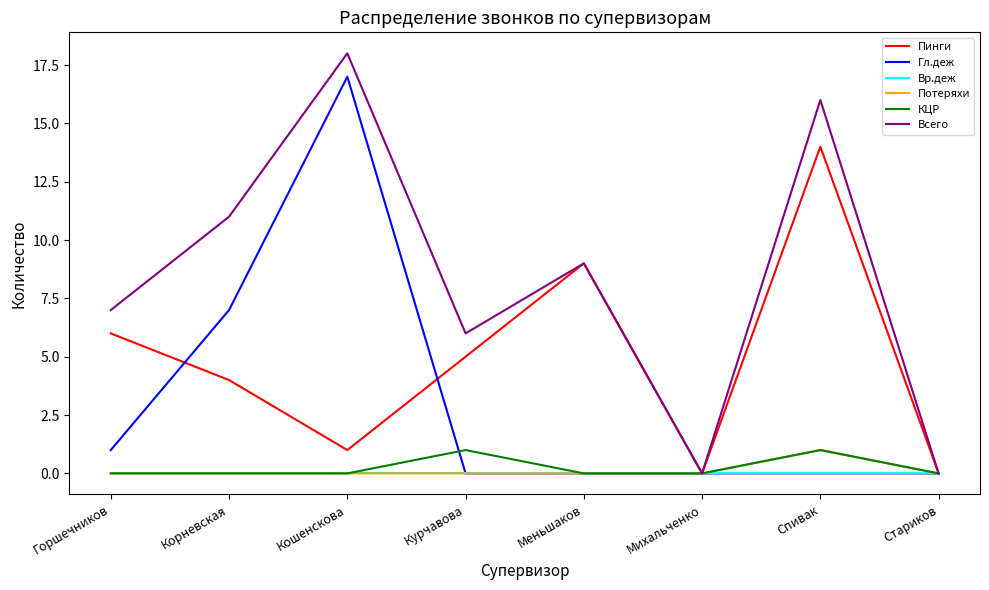

At which category does the chart reach its peak across all series?

Кошенскова